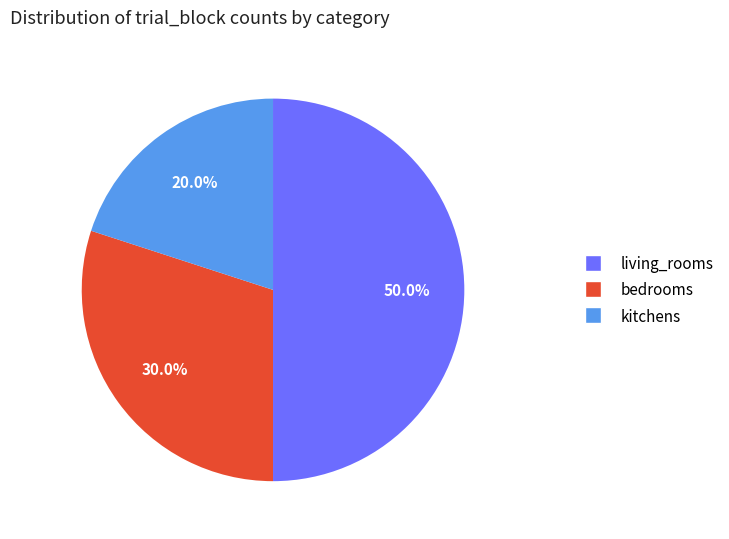

Count the number of slices in the pie.

3